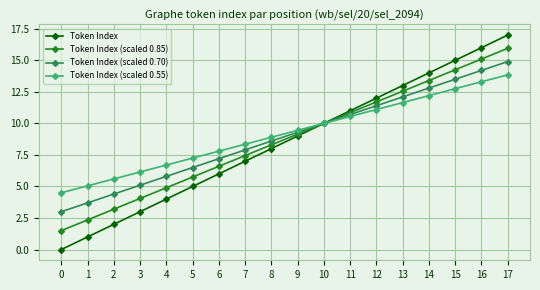

What is the sum of all Token Index (scaled 0.70) values?

161.1